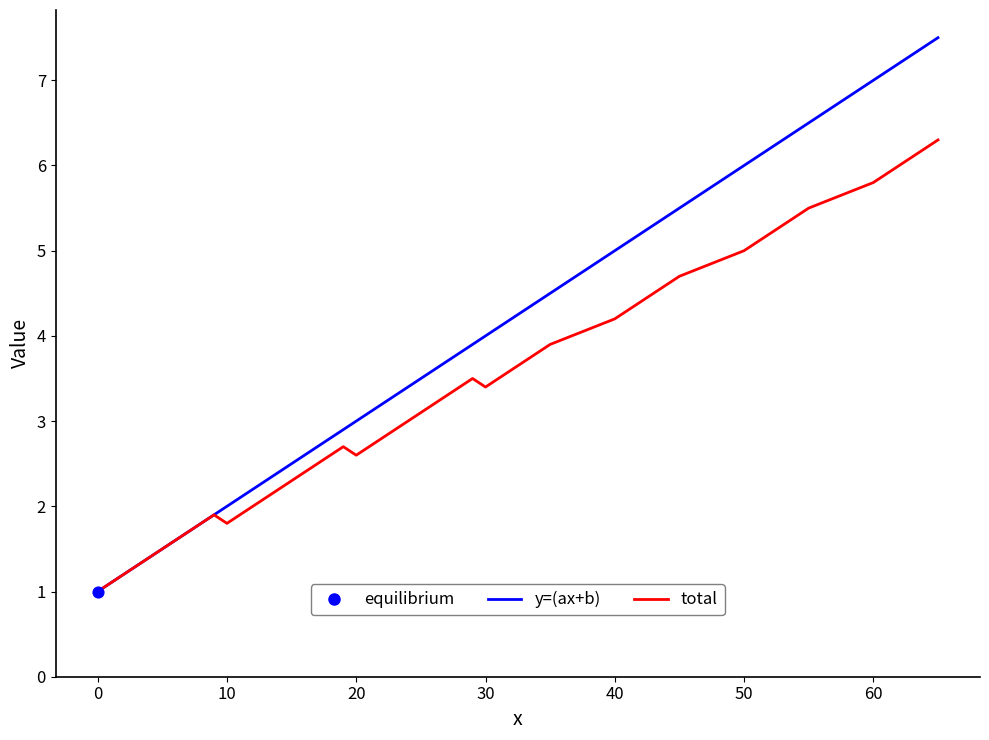

Which series has the largest range (max minus min)?

y=(ax+b)